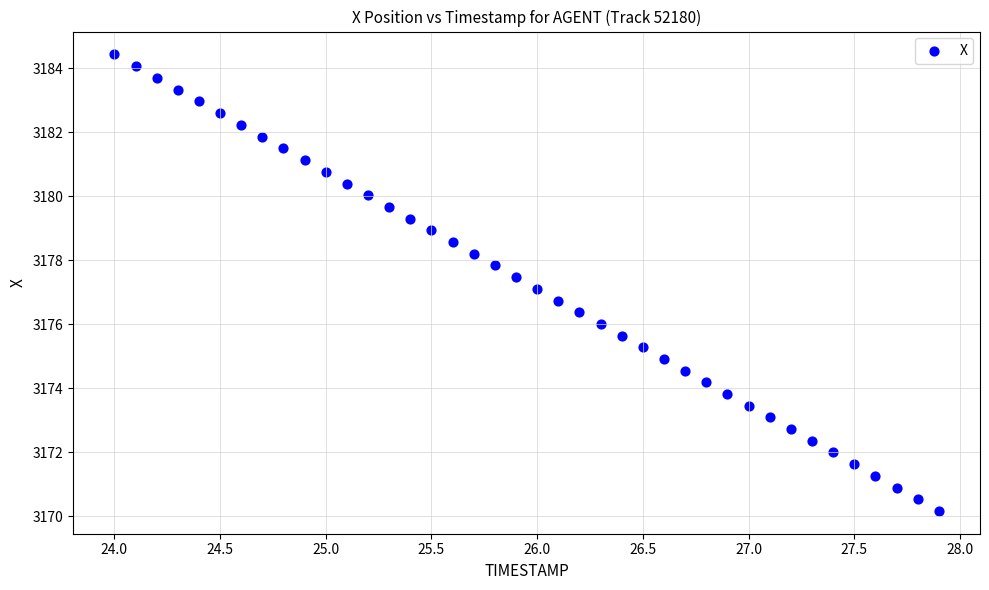

What is the range of X values (max minus min)?

3.9